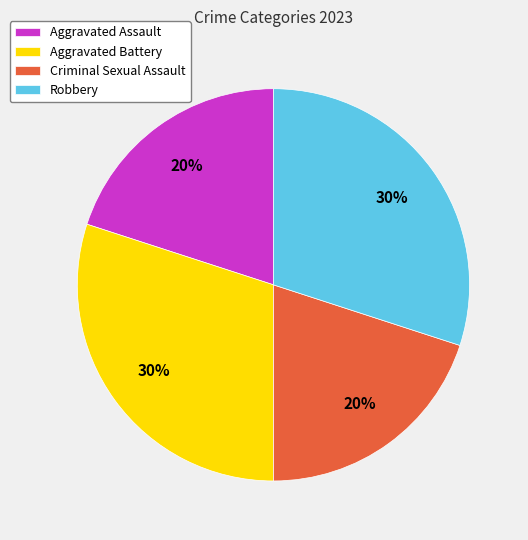

Between Aggravated Battery and Aggravated Assault, which is larger?

Aggravated Battery